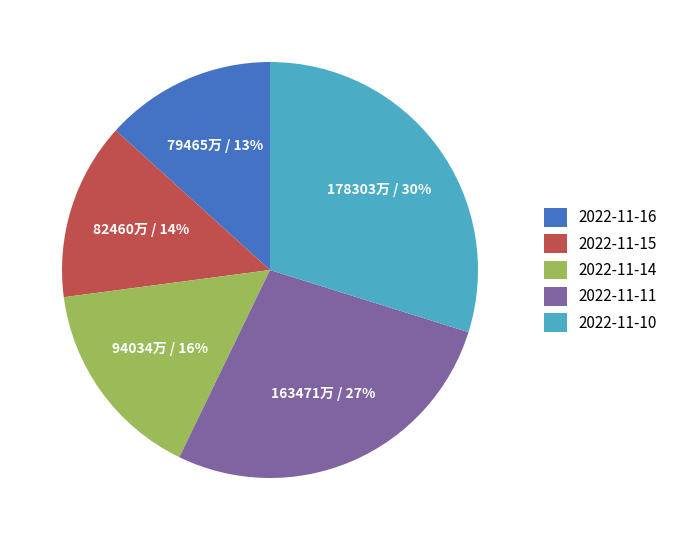

True or false: 2022-11-16 accounts for 28% of the total.

False